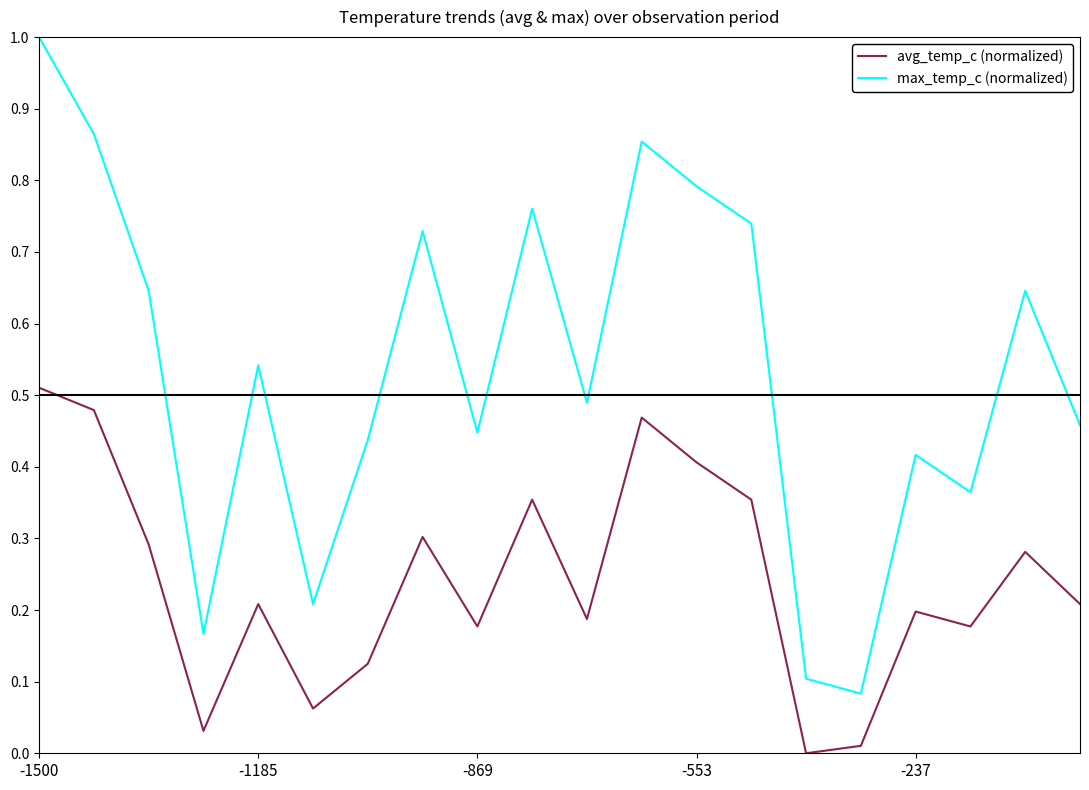

True or false: avg_temp_c (normalized) and max_temp_c (normalized) intersect in this chart.

False